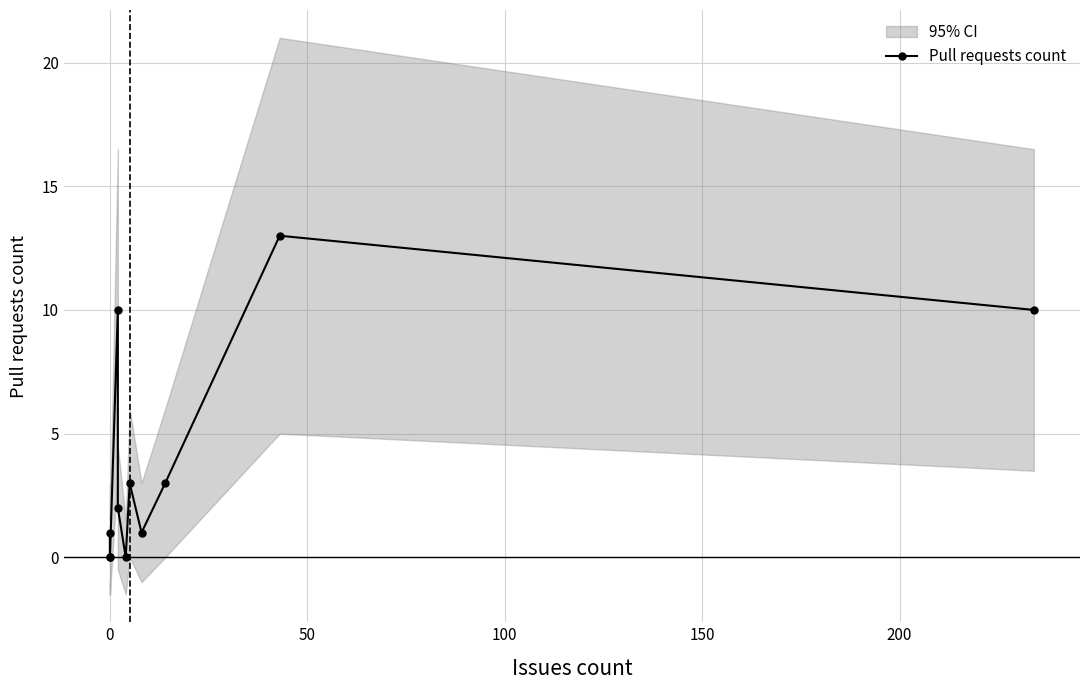

The chart shows a value of 5 at 0. True or false?

False